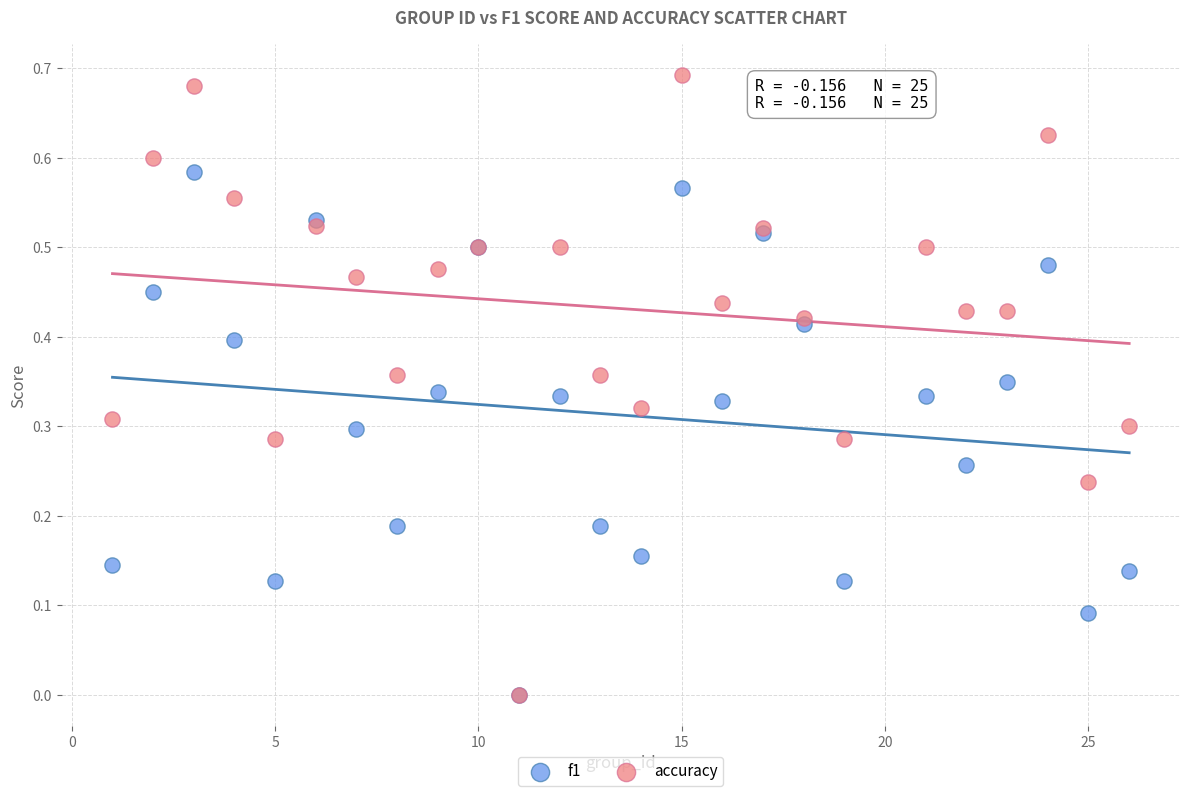

What are all the series names shown in the legend?

f1, accuracy